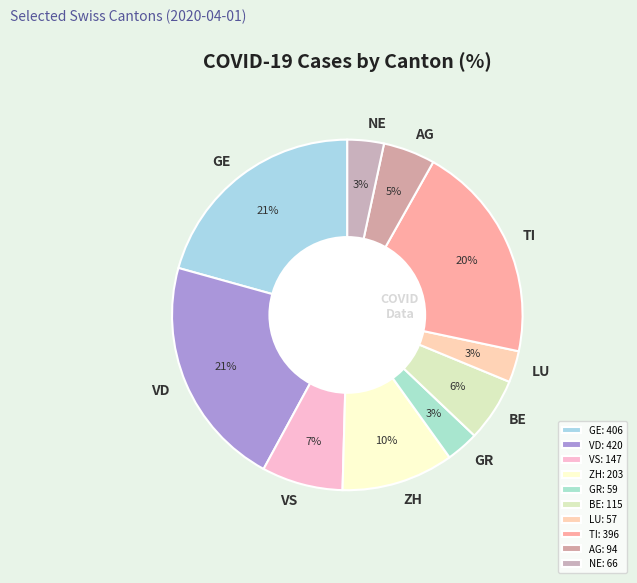

How many segments does this pie chart have?

10